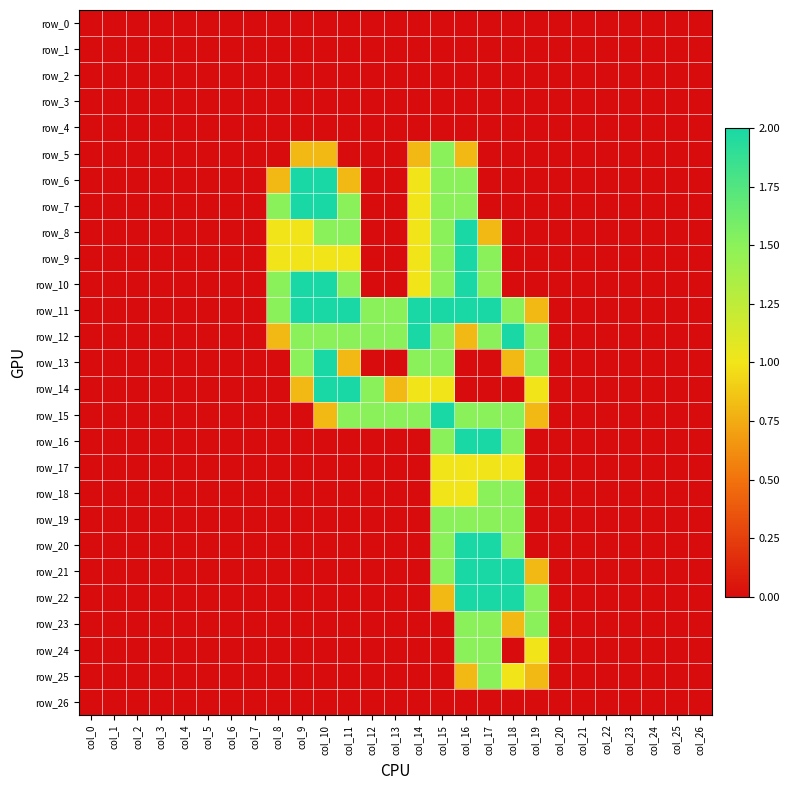

Which series changed the most between col_13 and col_20?

row_11